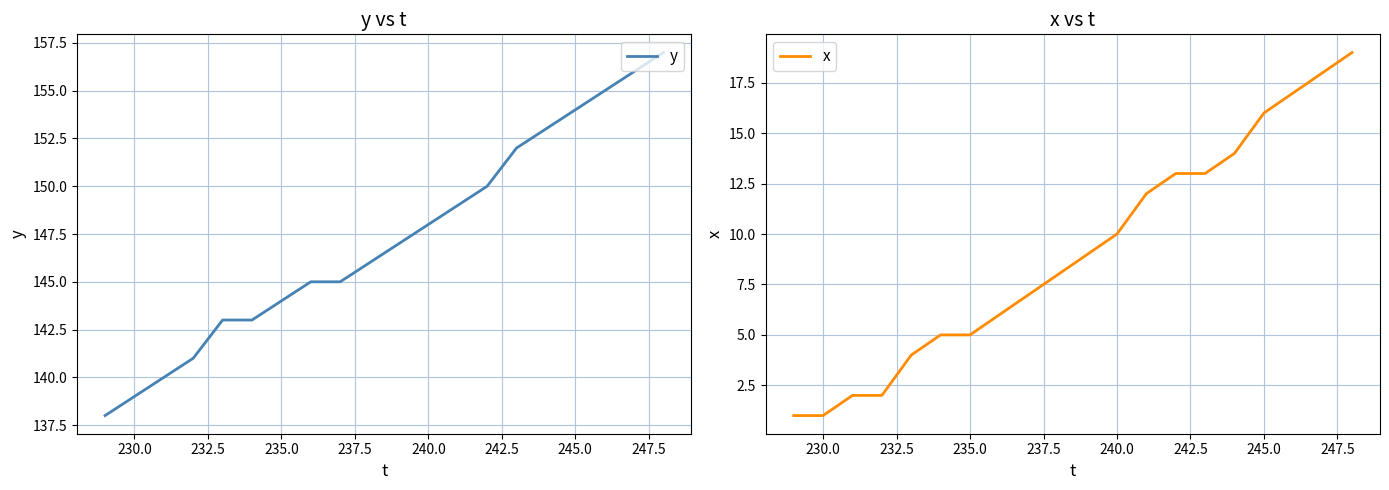

List the series in order of their overall mean, lowest first.

x, y